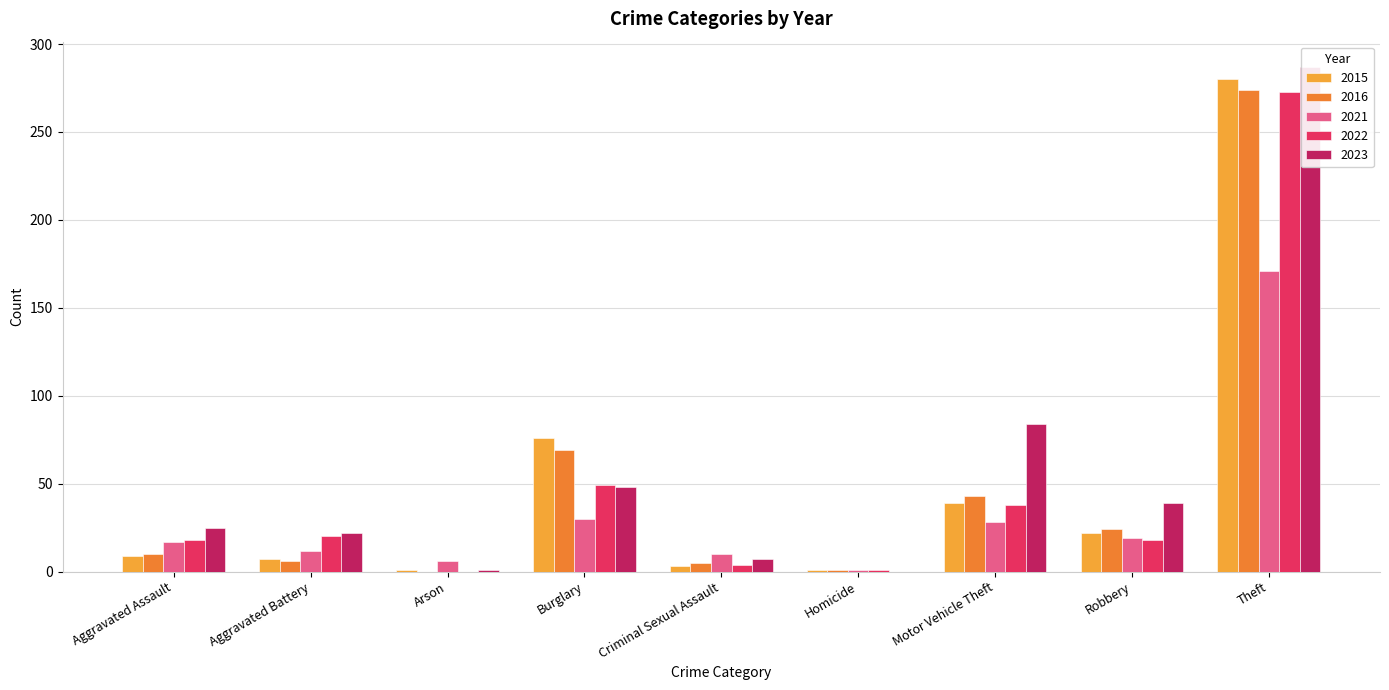

The value of 2022 at Aggravated Battery is 20. True or false?

True